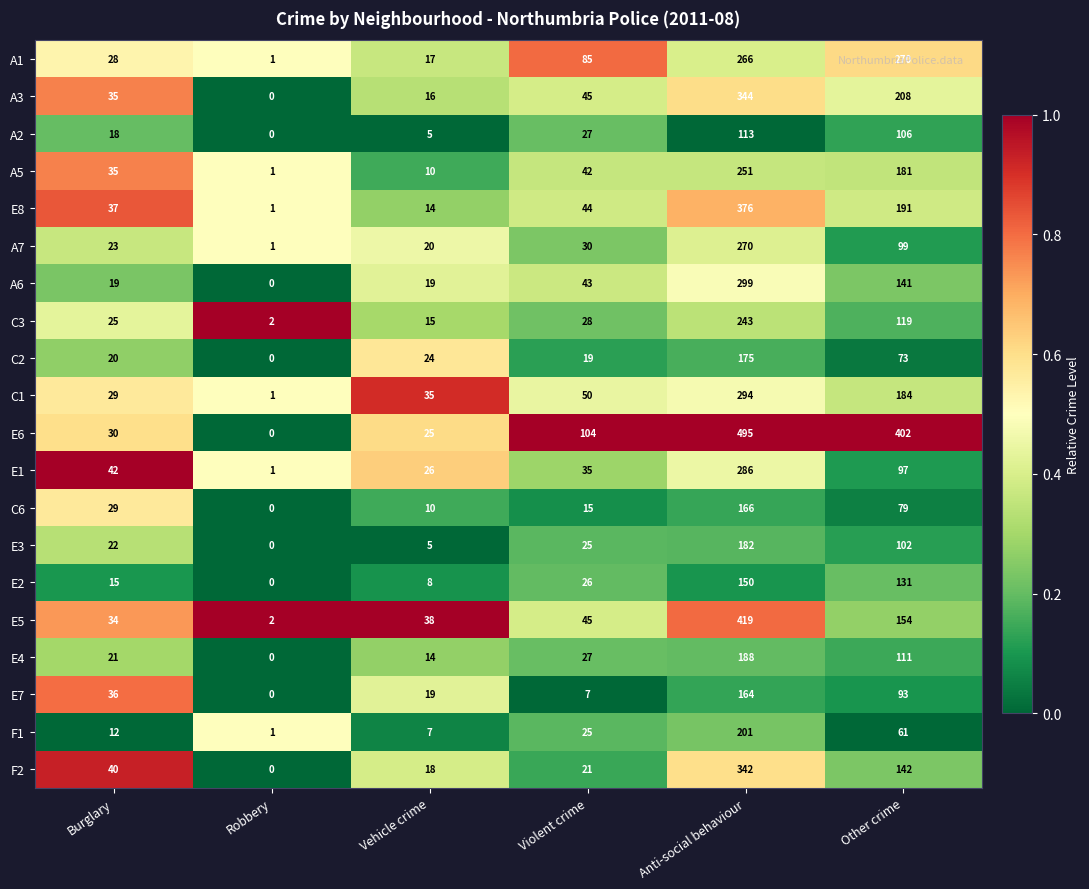

The value of E8 at Vehicle crime is 21. True or false?

False